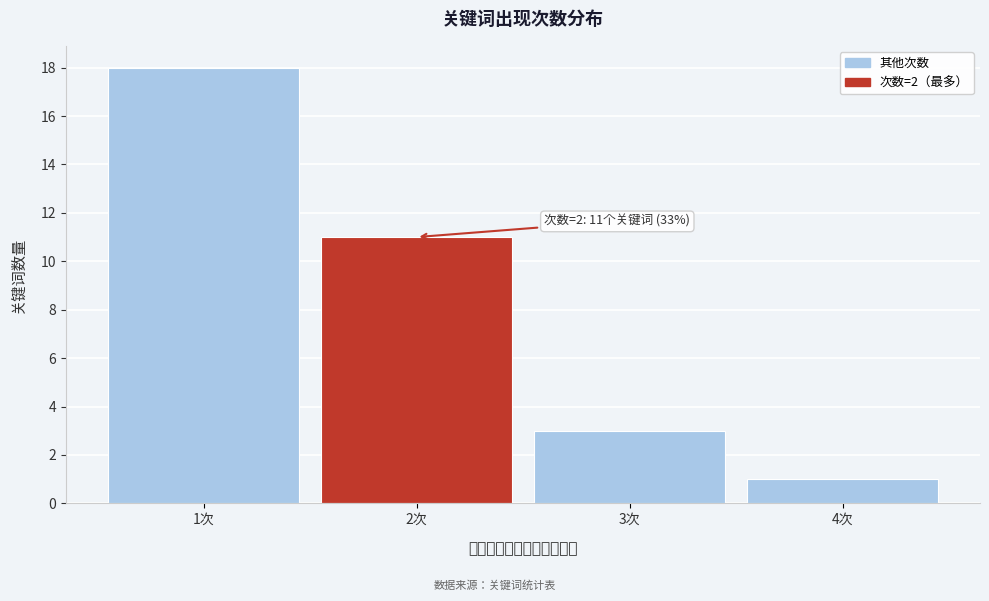

Over which range of the x-axis is the bar tallest?

0.5 to 1.5